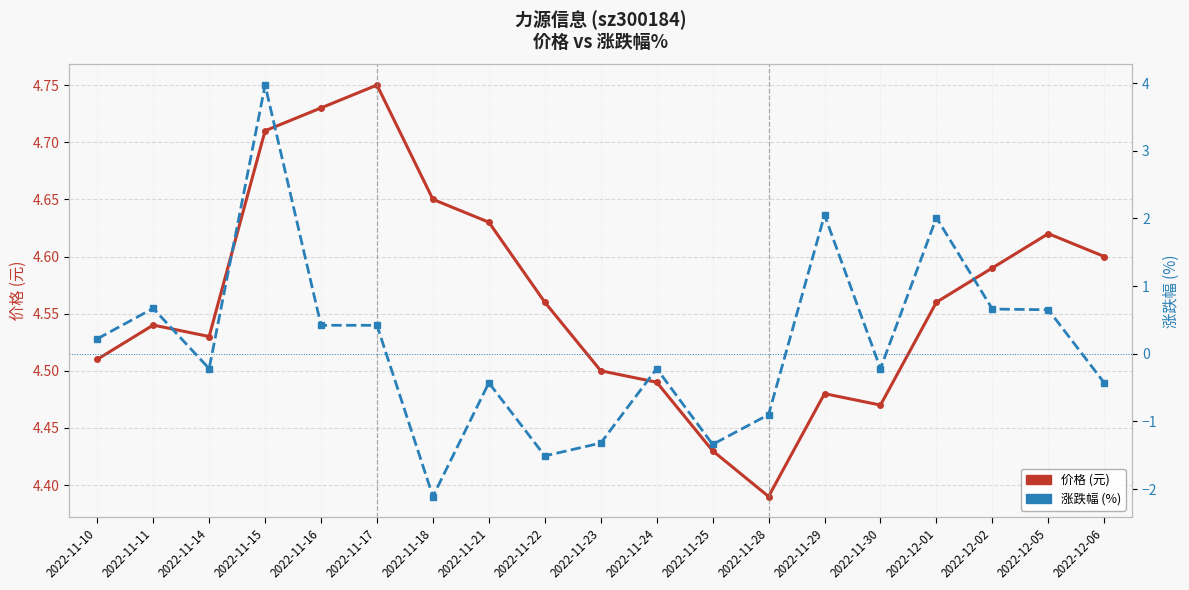

How many data points does each series have?

19